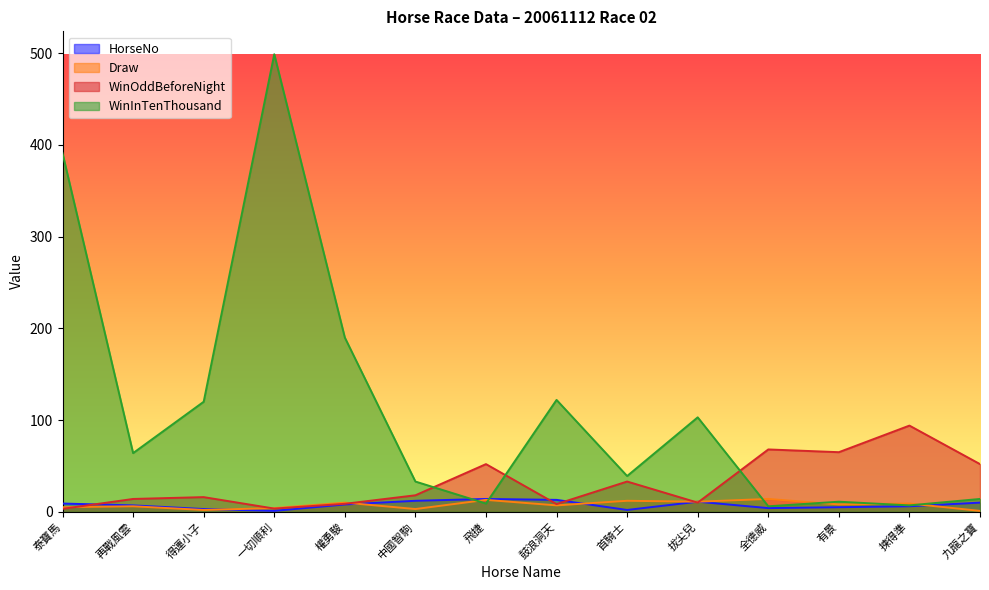

How many lines are shown in the chart?

4